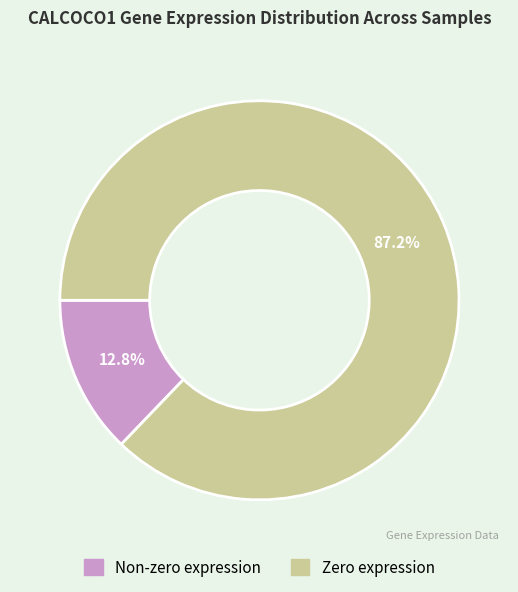

To the nearest percent, what is the difference between the largest and smallest slice percentages?

74%